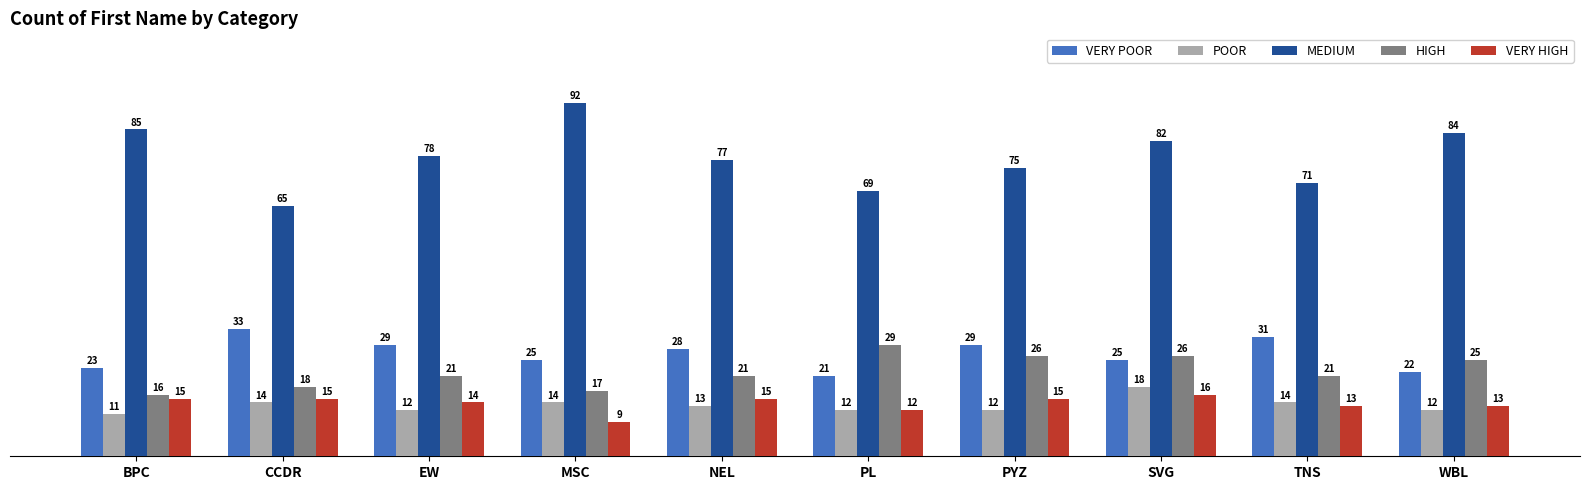

List the labels in order of MEDIUM value, largest first.

MSC, BPC, WBL, SVG, EW, NEL, PYZ, TNS, PL, CCDR